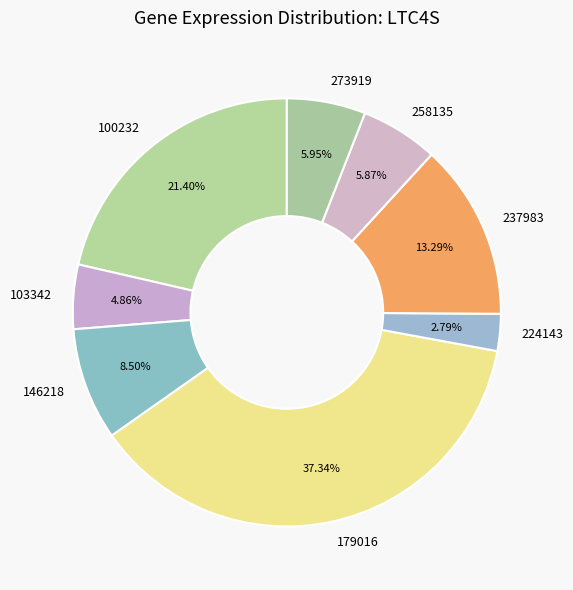

Does any single category account for the majority?

No